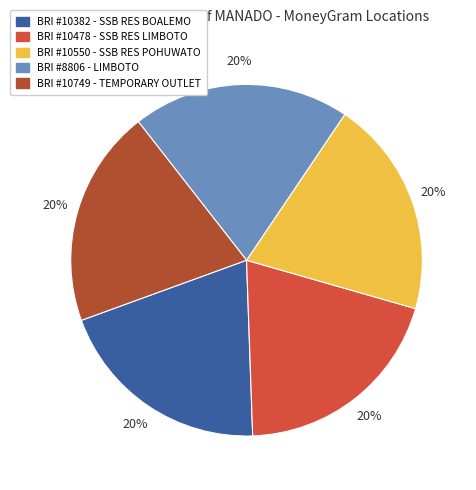

Is there a majority slice in this chart?

No